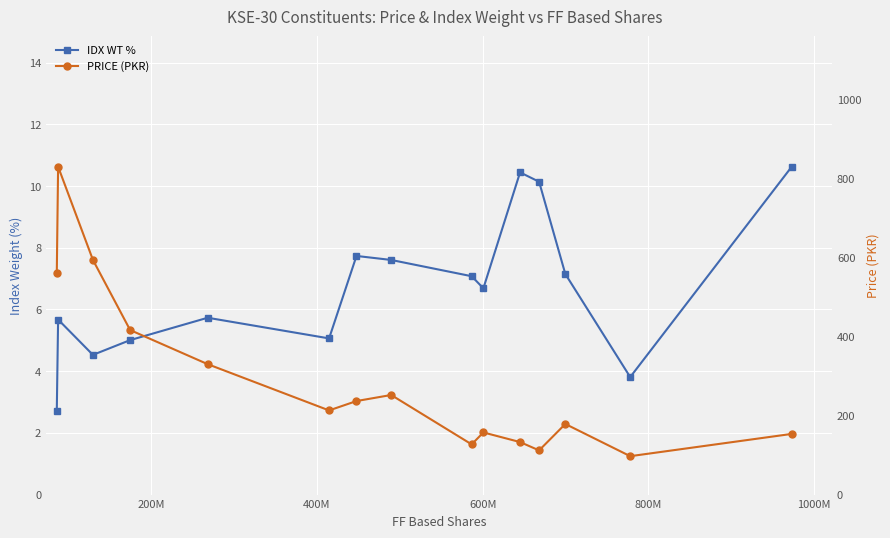

True or false: IDX WT % and PRICE (PKR) cross at least once.

False